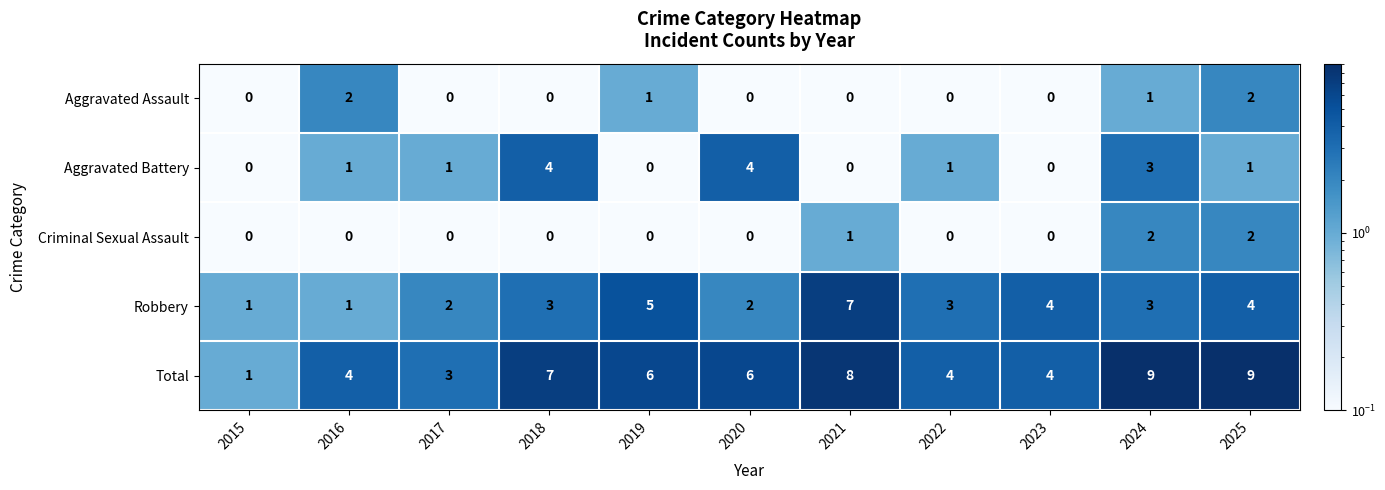

What is the spread (max minus min) of values at 2024?

8